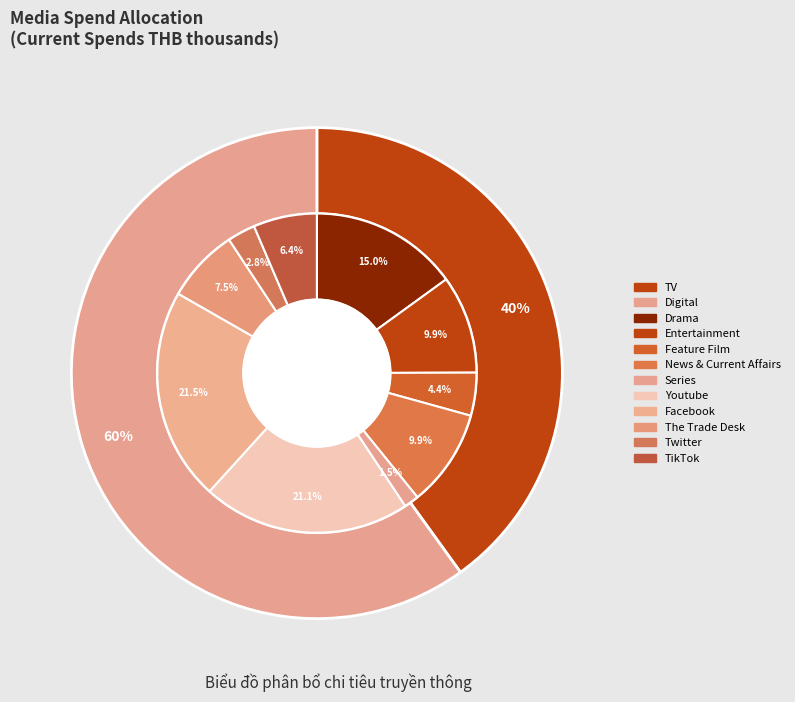

Do Digital and TV together represent more than half of the pie?

Yes